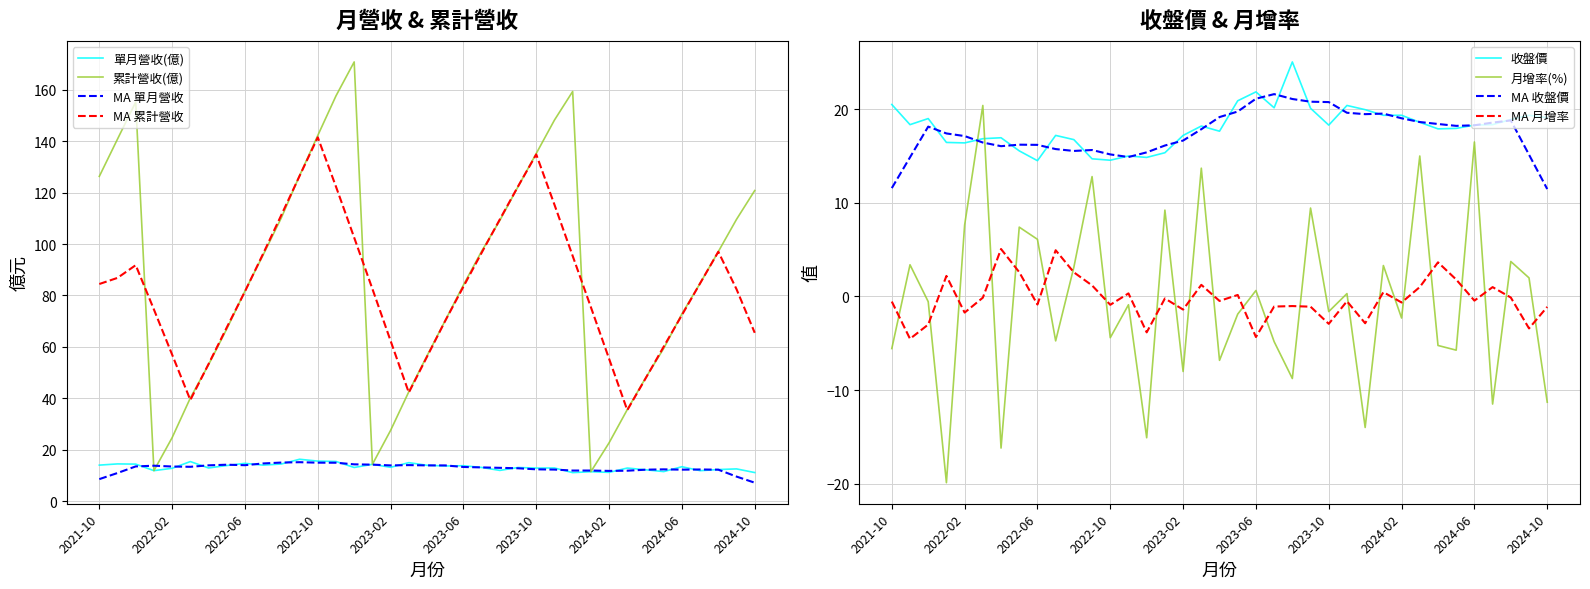

How many lines are shown in the chart?

4